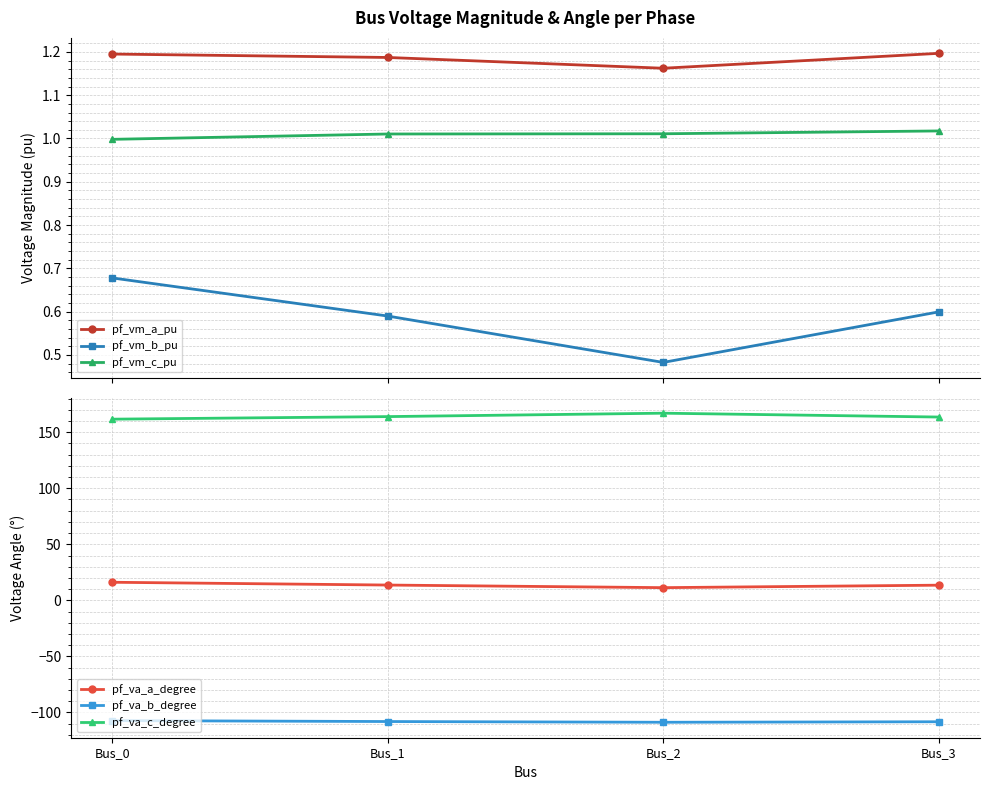

What is the total value across all series at Bus_1?

72.3